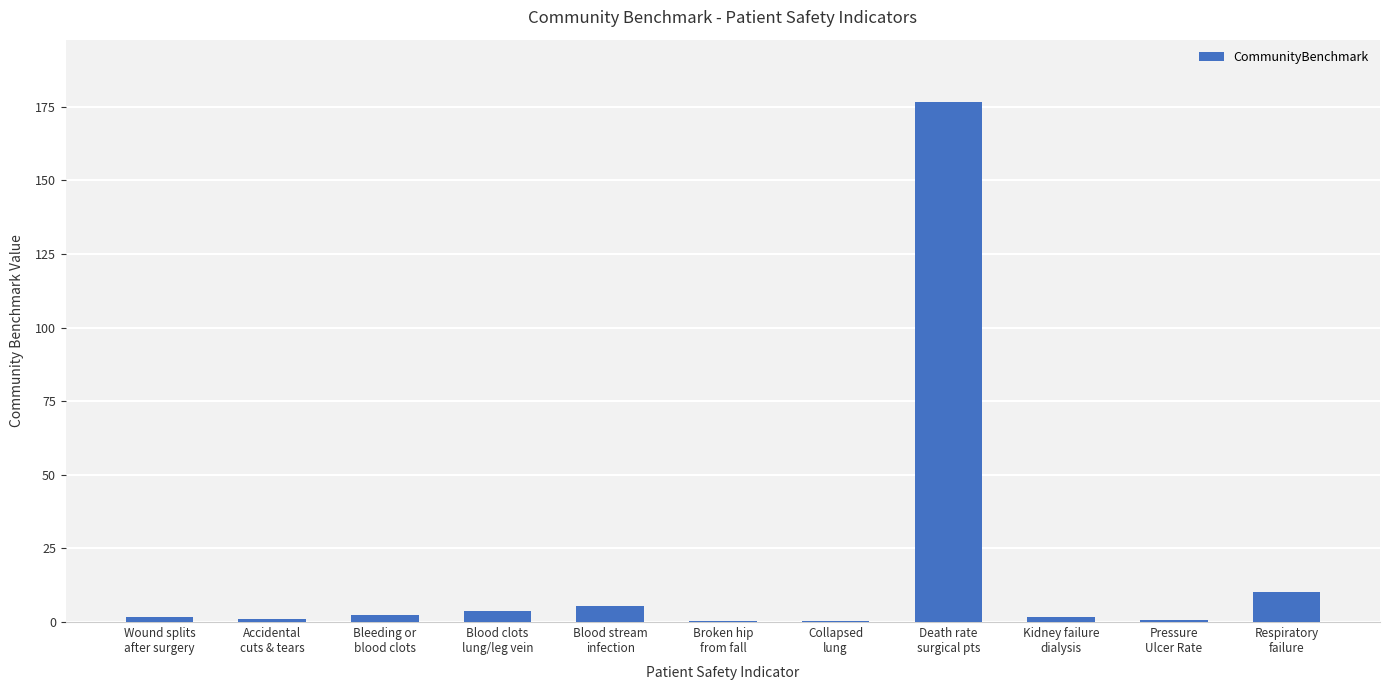

What is the sum of all values?

204.4